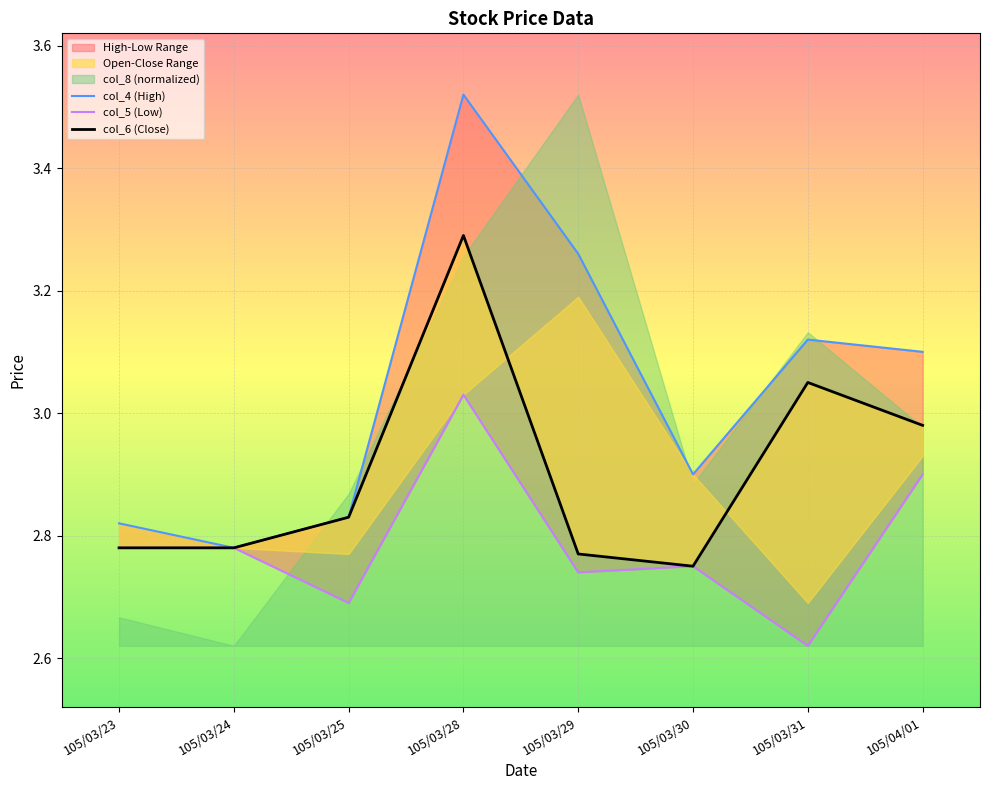

Rank the series by their average value, from highest to lowest.

col_4 (High), col_6 (Close), col_5 (Low)